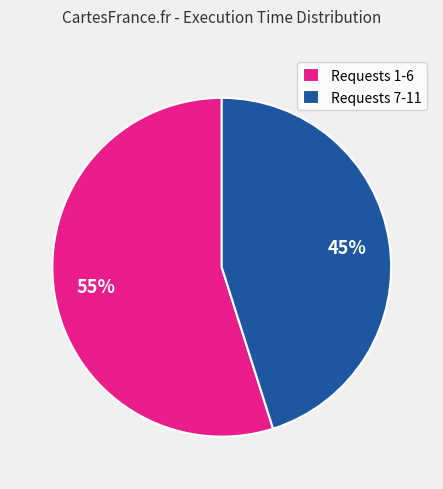

Is there any slice that represents more than half of the pie?

Yes